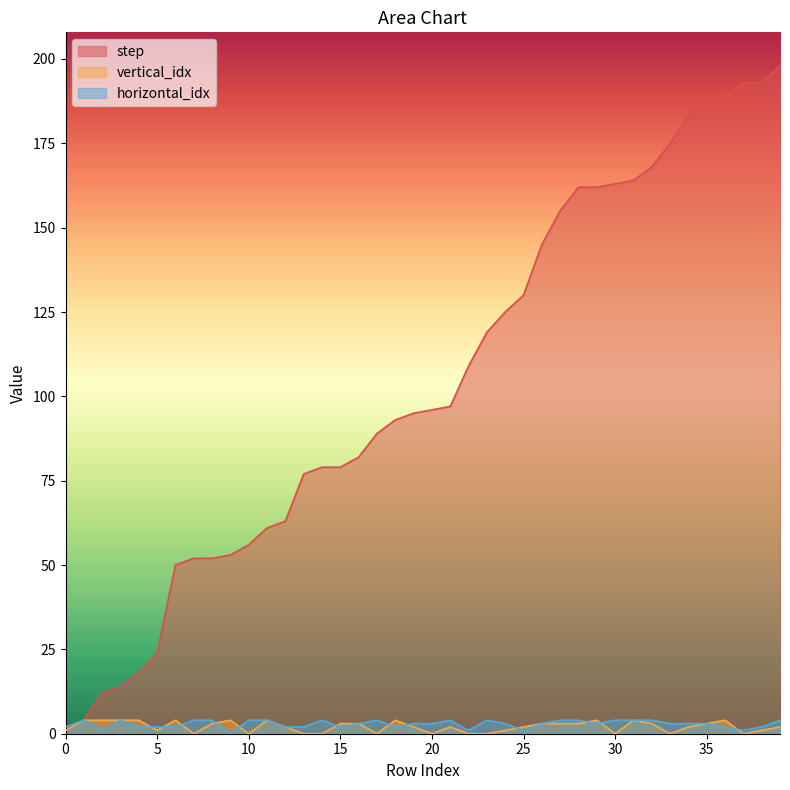

Rank the categories by horizontal_idx value from lowest to highest.

9, 2, 22, 25, 37, 0, 4, 5, 6, 12, 13, 15, 18, 36, 38, 16, 19, 20, 24, 26, 29, 33, 34, 35, 1, 3, 7, 8, 10, 11, 14, 17, 21, 23, 27, 28, 30, 31, 32, 39